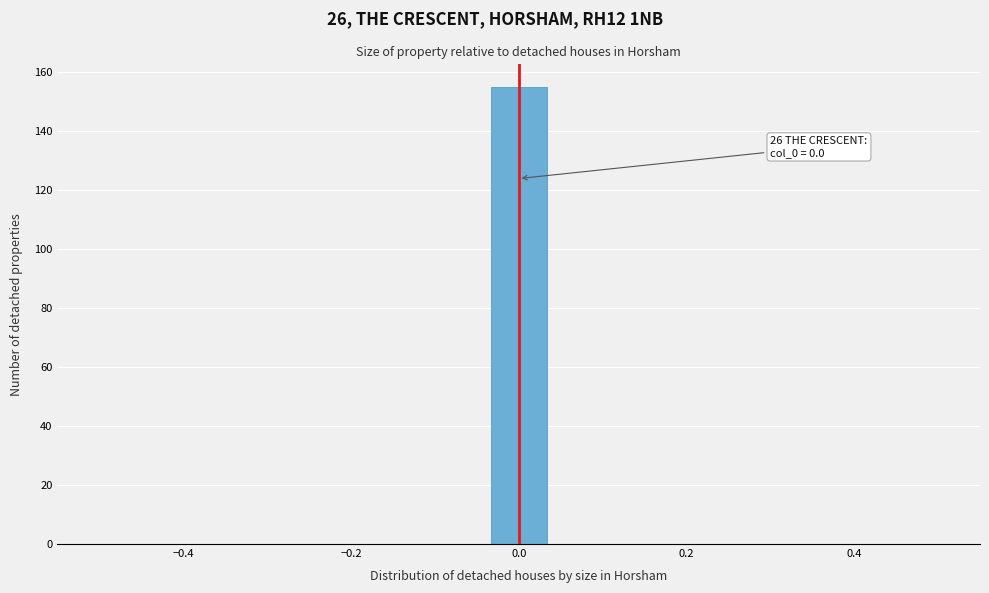

Around what value on the x-axis is the tallest bar? Give the approximate position of its centre, as read against the axis.

0.00